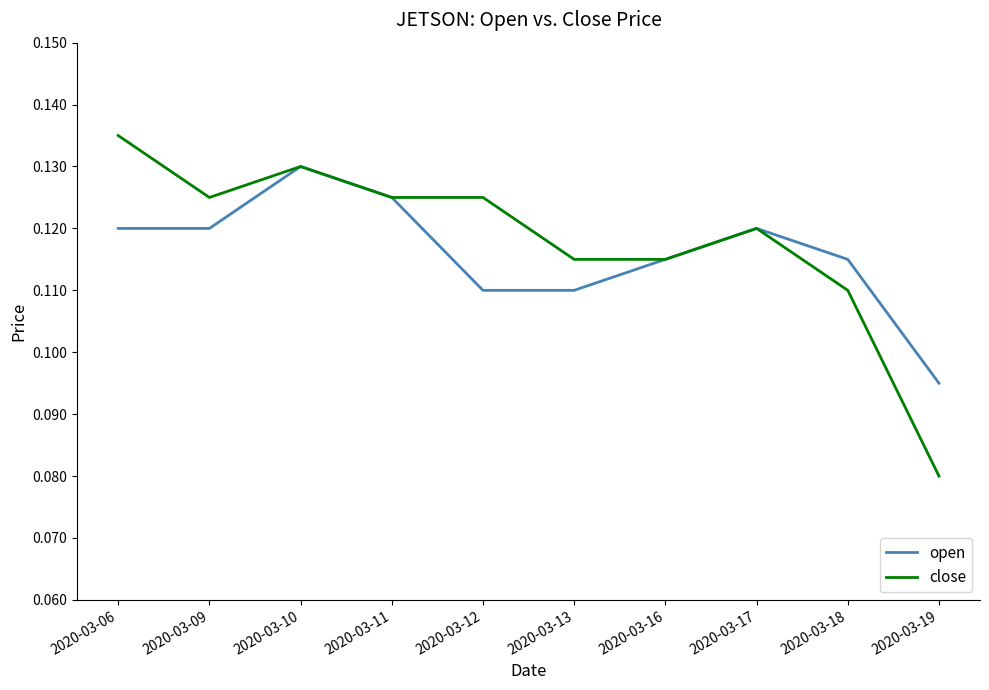

At which category is the sum across all series the highest?

2020-03-10